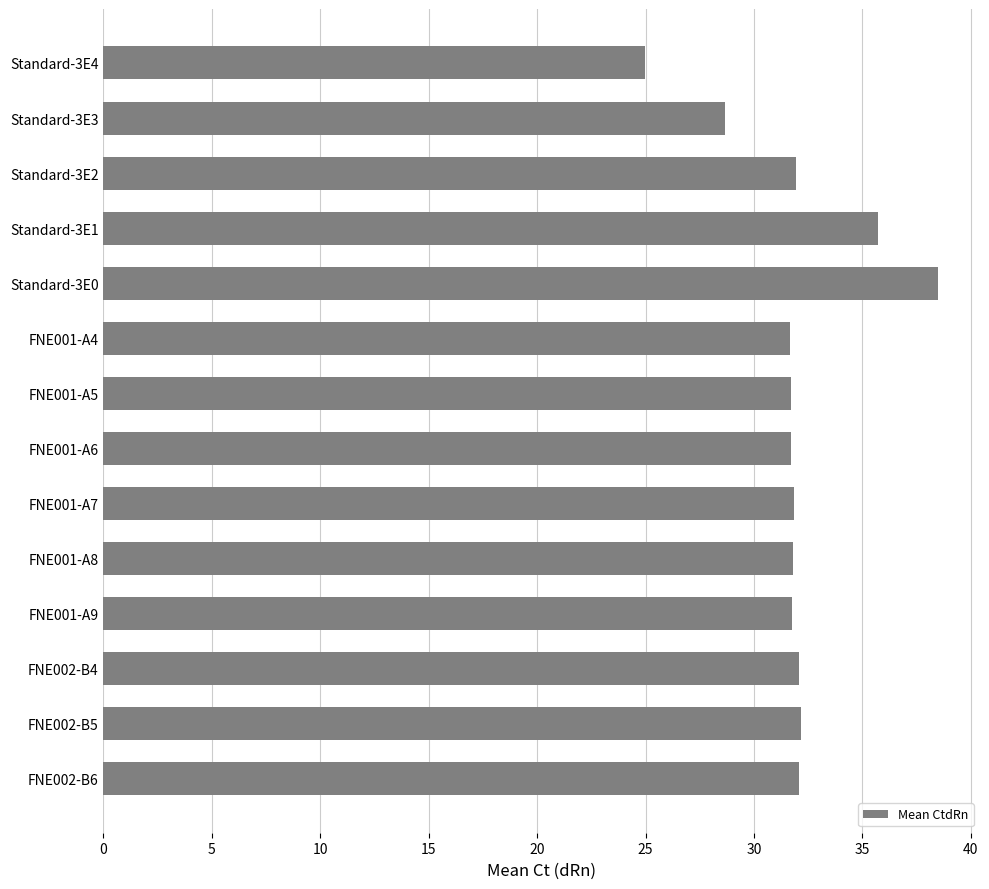

What is the average value?

31.9